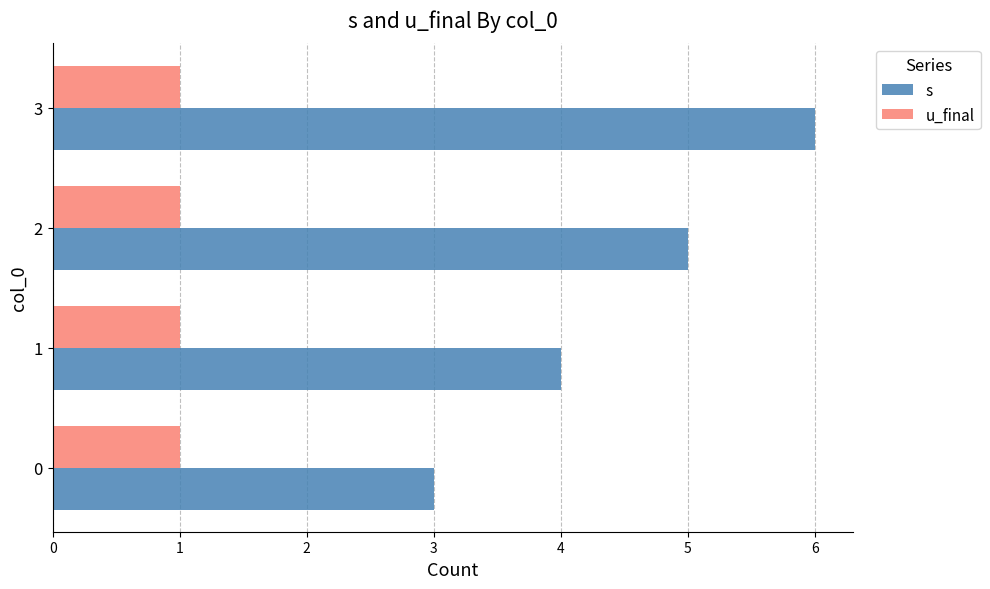

Which series has the largest range (max minus min)?

s